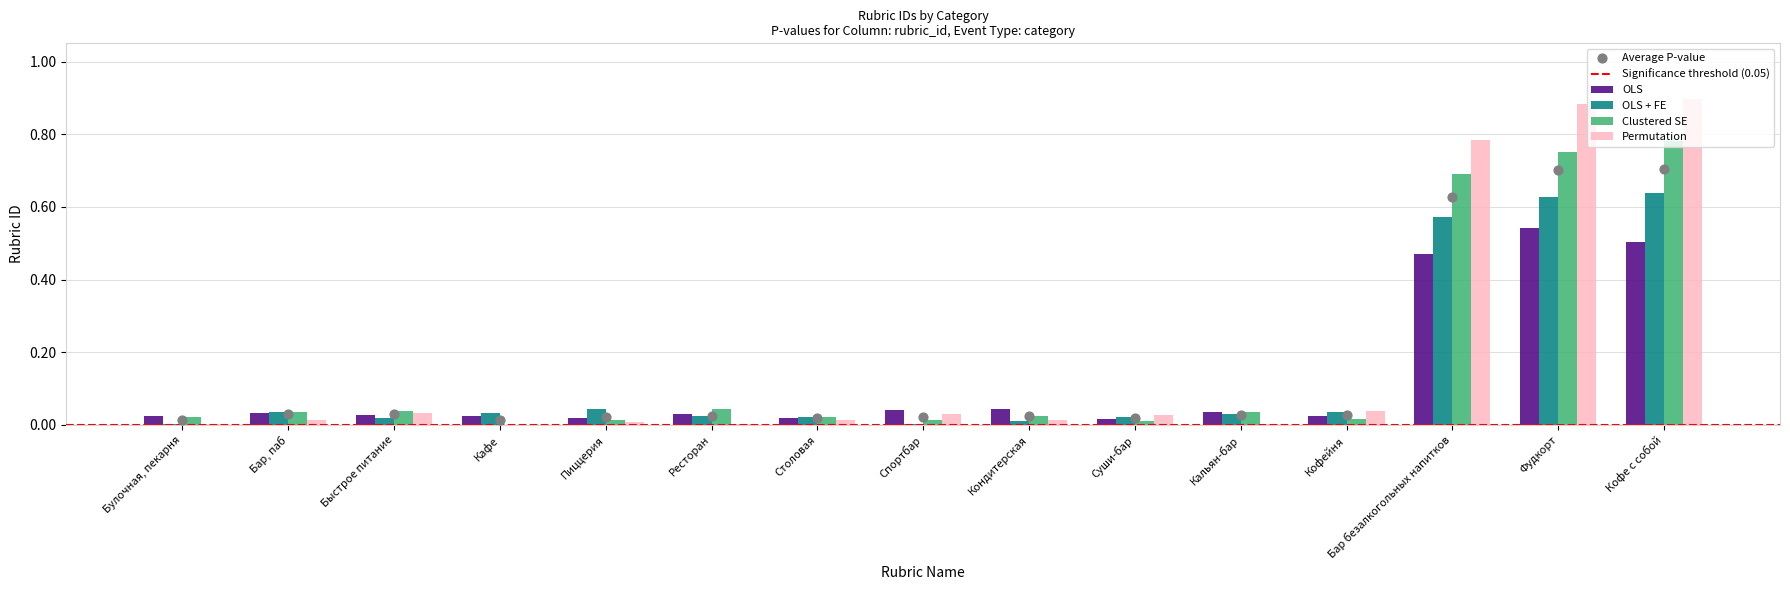

What are all the series names shown in the legend?

OLS, OLS + FE, Clustered SE, Permutation